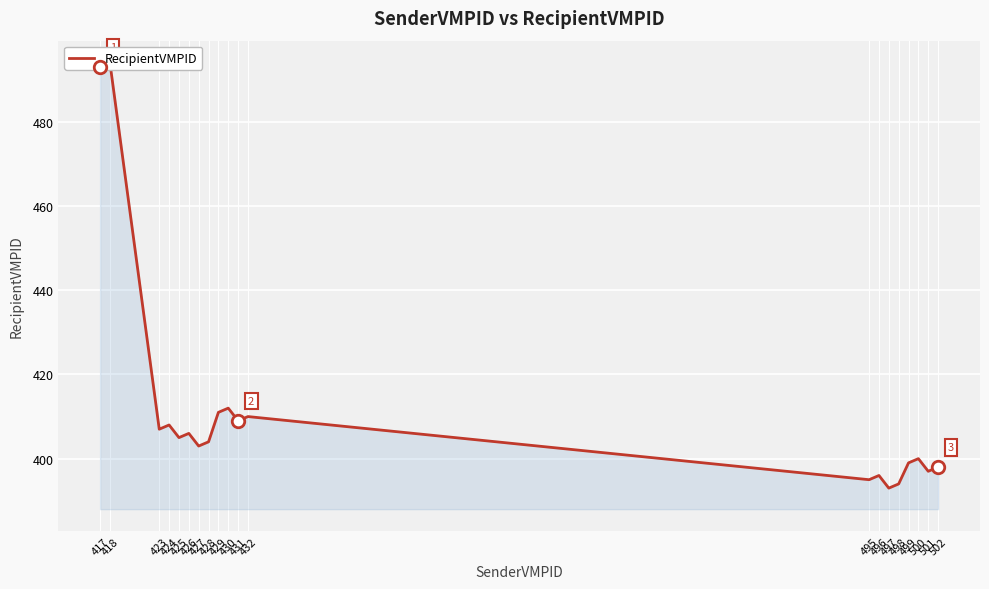

Rank the categories by value from lowest to highest.

497, 498, 495, 496, 501, 502, 499, 500, 427, 428, 425, 426, 423, 424, 431, 432, 429, 430, 417, 418